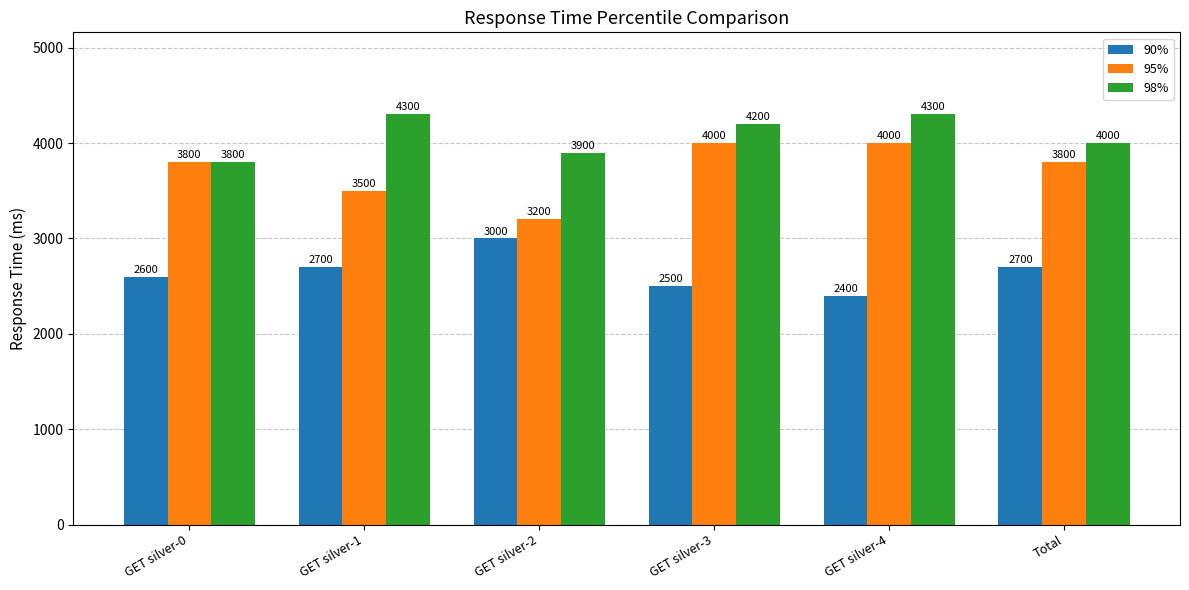

Count the 98% values in the range 3900 to 4300.

5